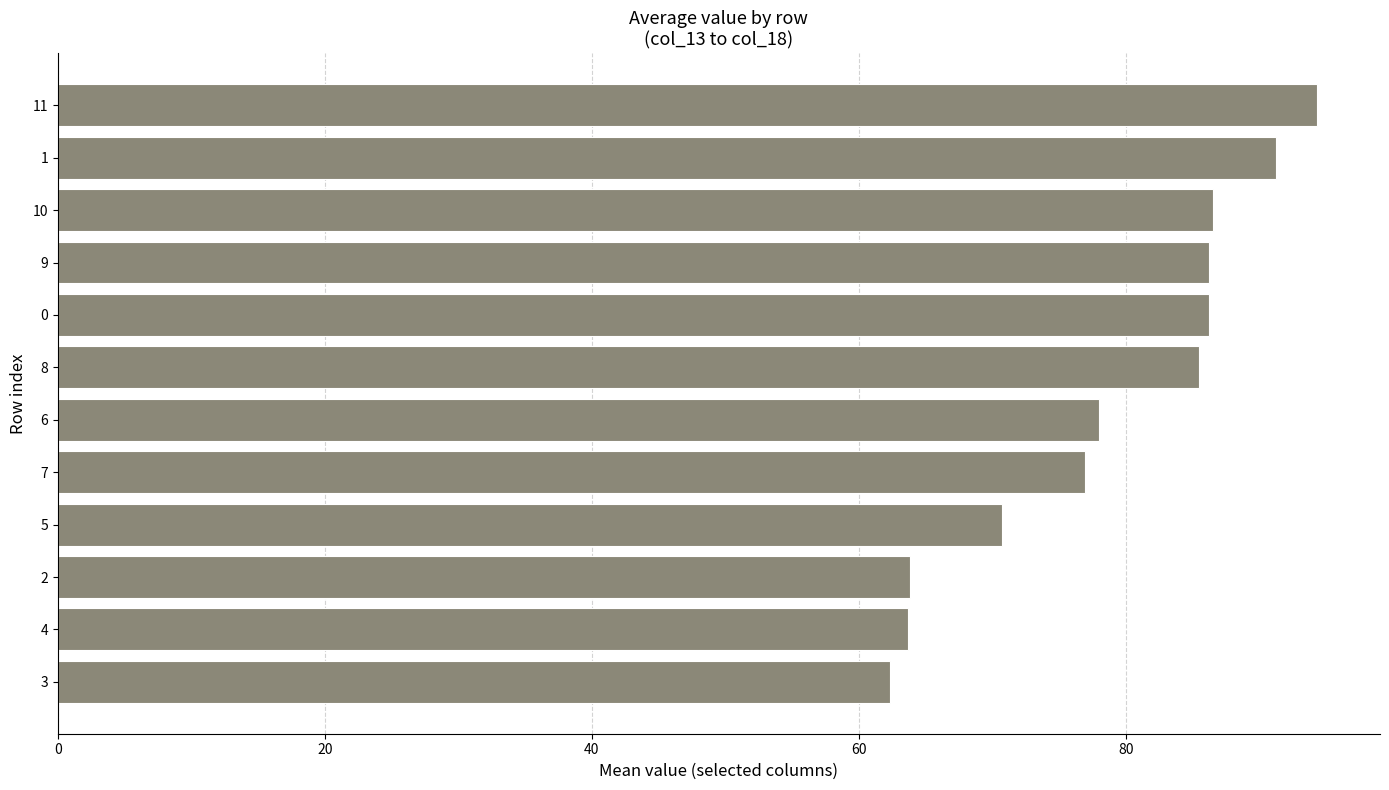

At which category does the chart reach its peak across all series?

11